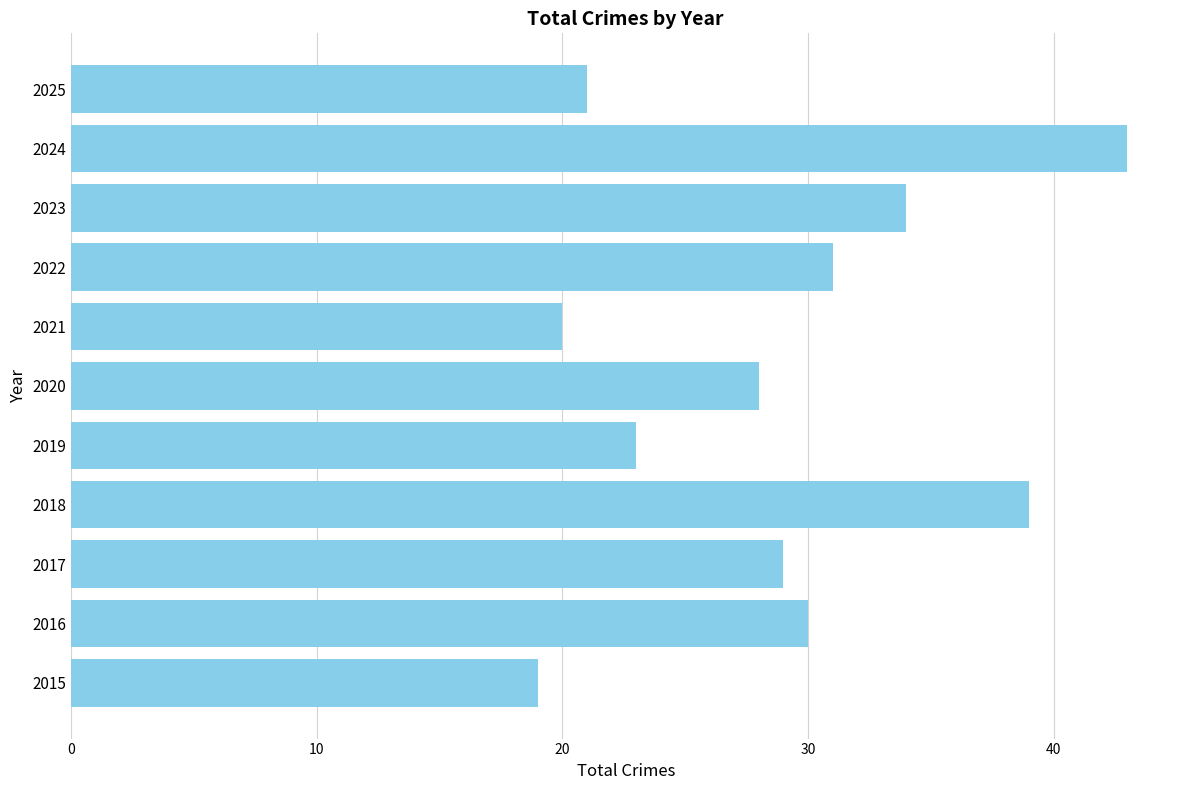

What is the change in value from 2016 to 2018?

+9